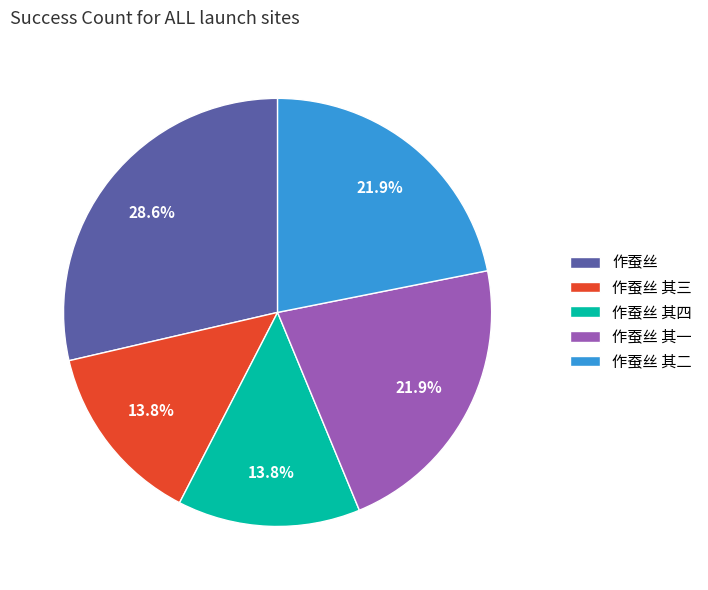

Is it true that 作蚕丝 其四 is 14% of the pie?

True